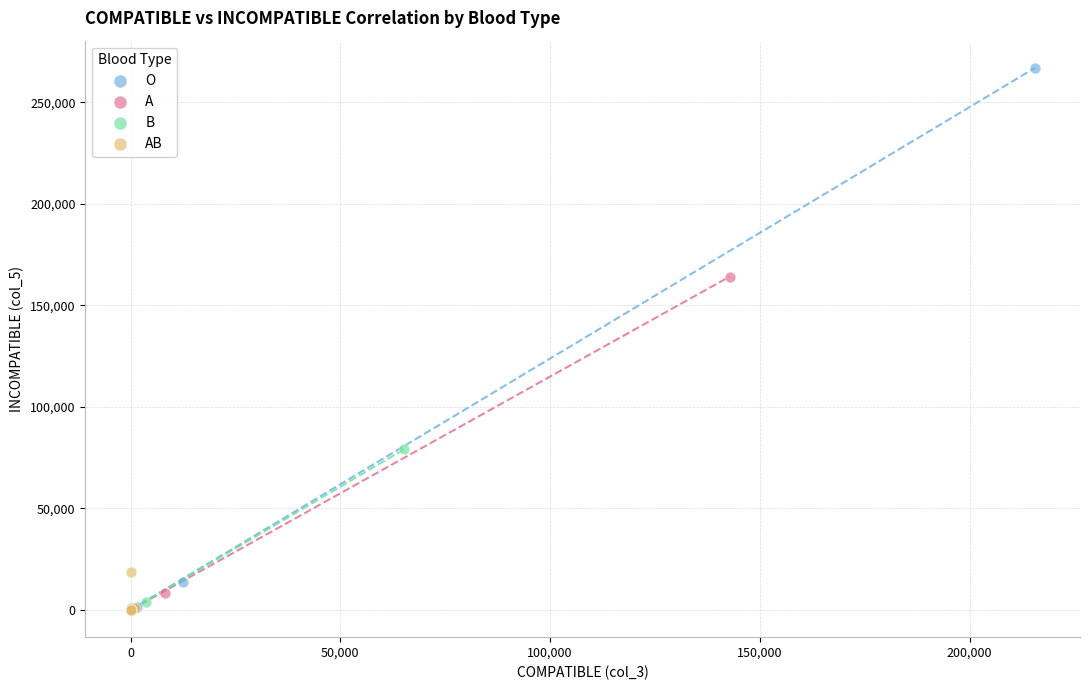

Which series reaches the maximum Y coordinate?

O